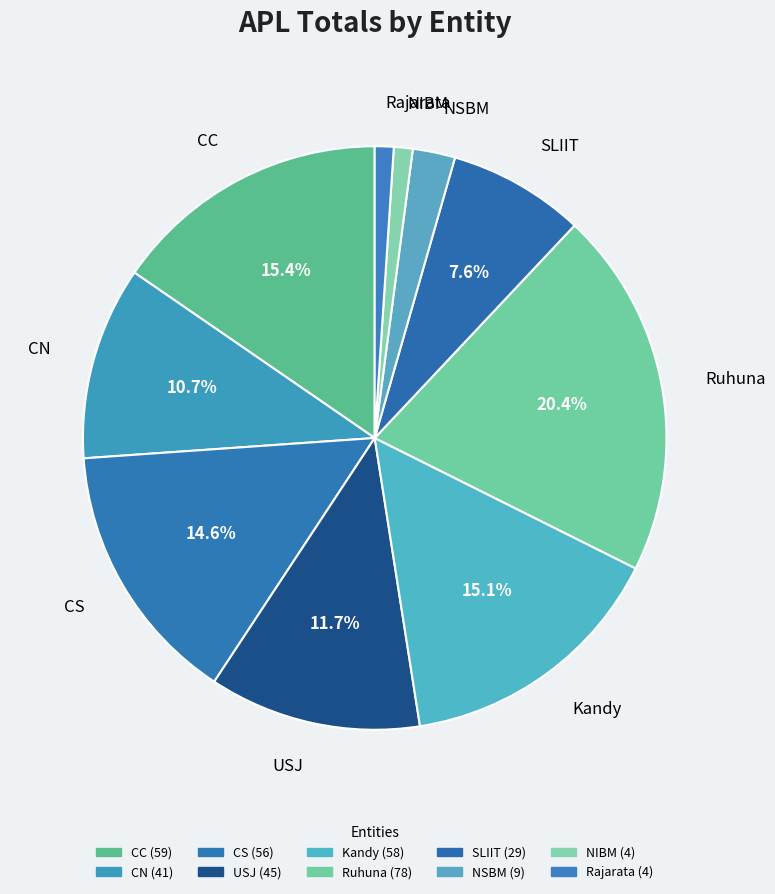

Combined, do Ruhuna and CS account for over 50%?

No